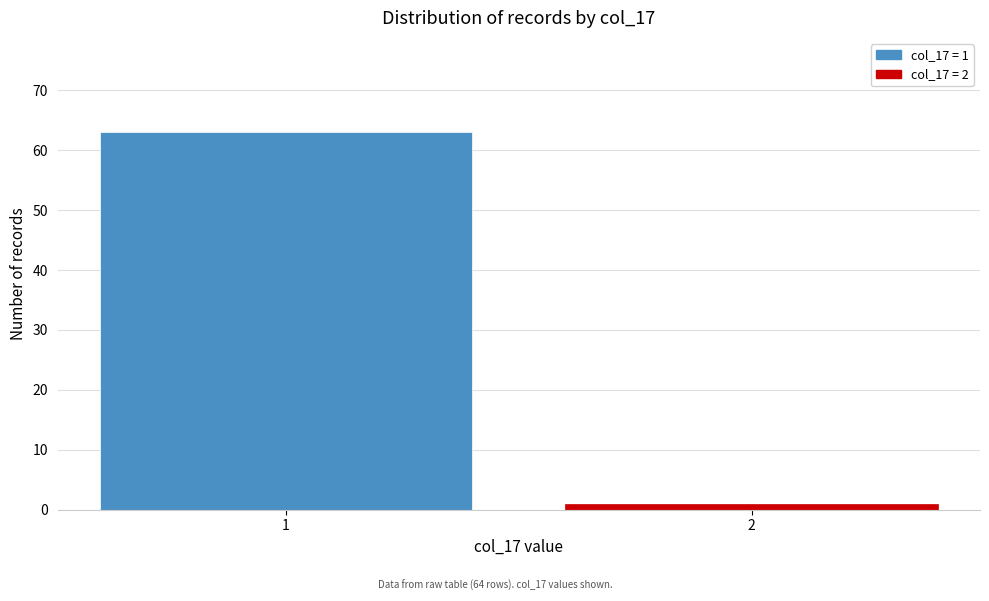

Reading right to left, extract all data points from this chart.

1	63